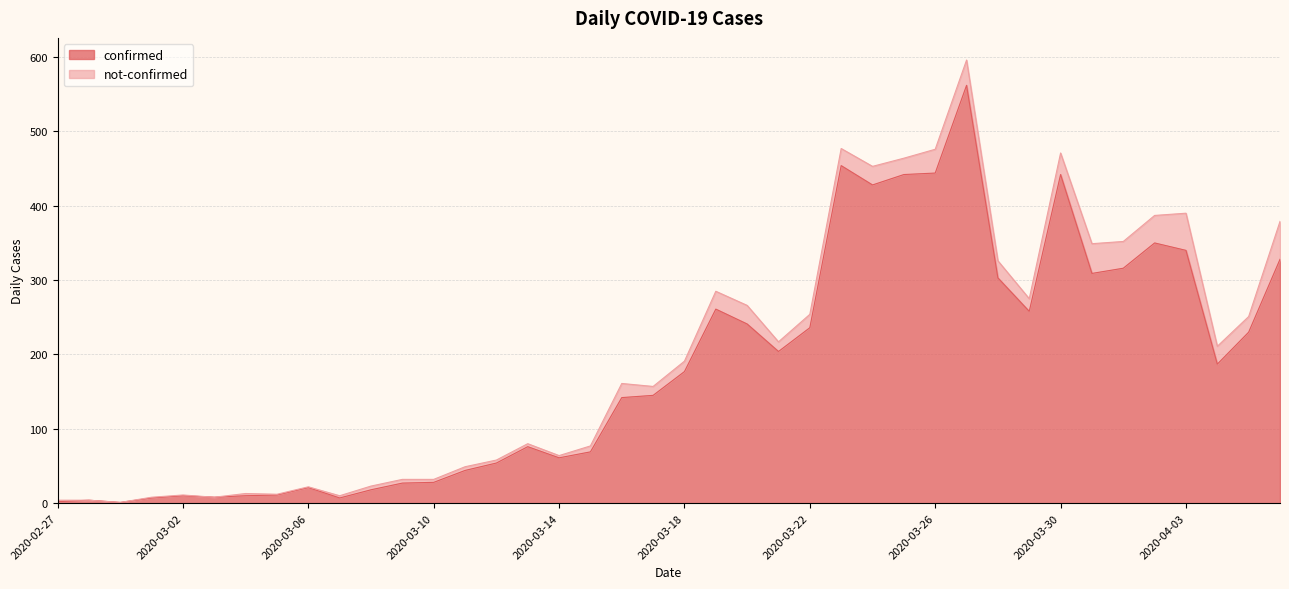

The value at 2020-03-05 is 15. True or false?

False